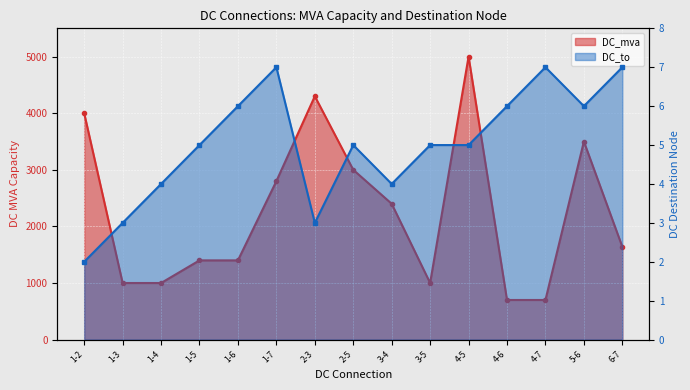

Where is the first local maximum for DC_mva?

2-3